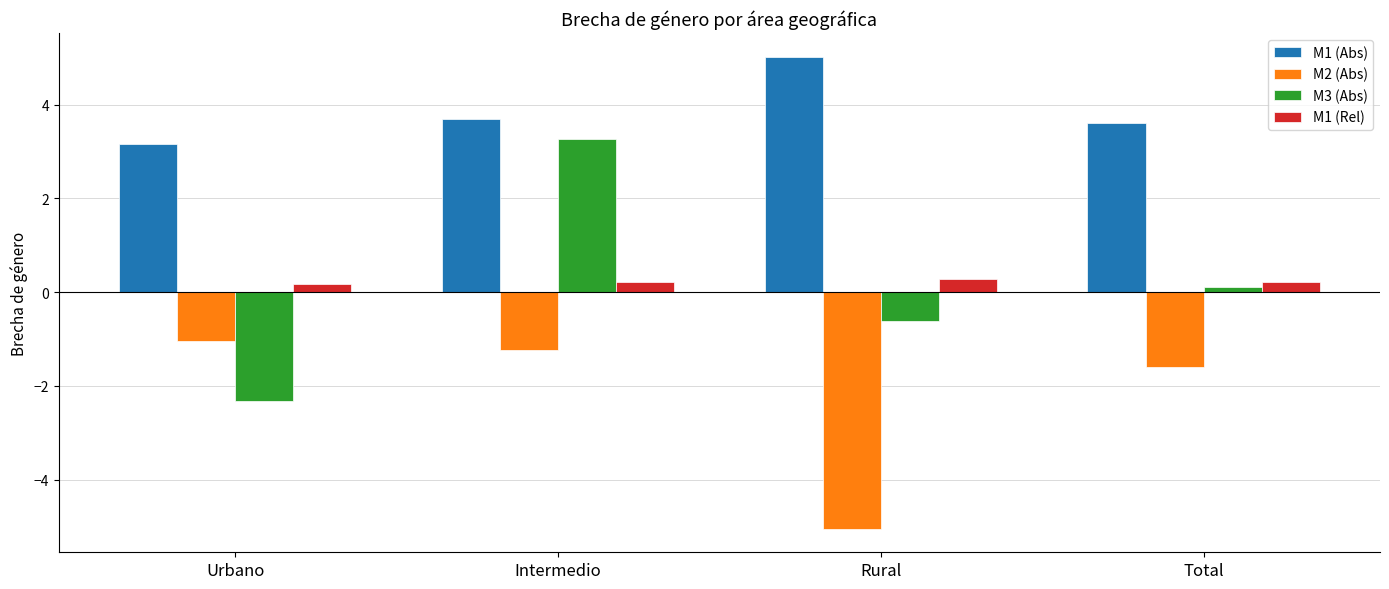

Which label corresponds to the smallest value in the chart?

Rural